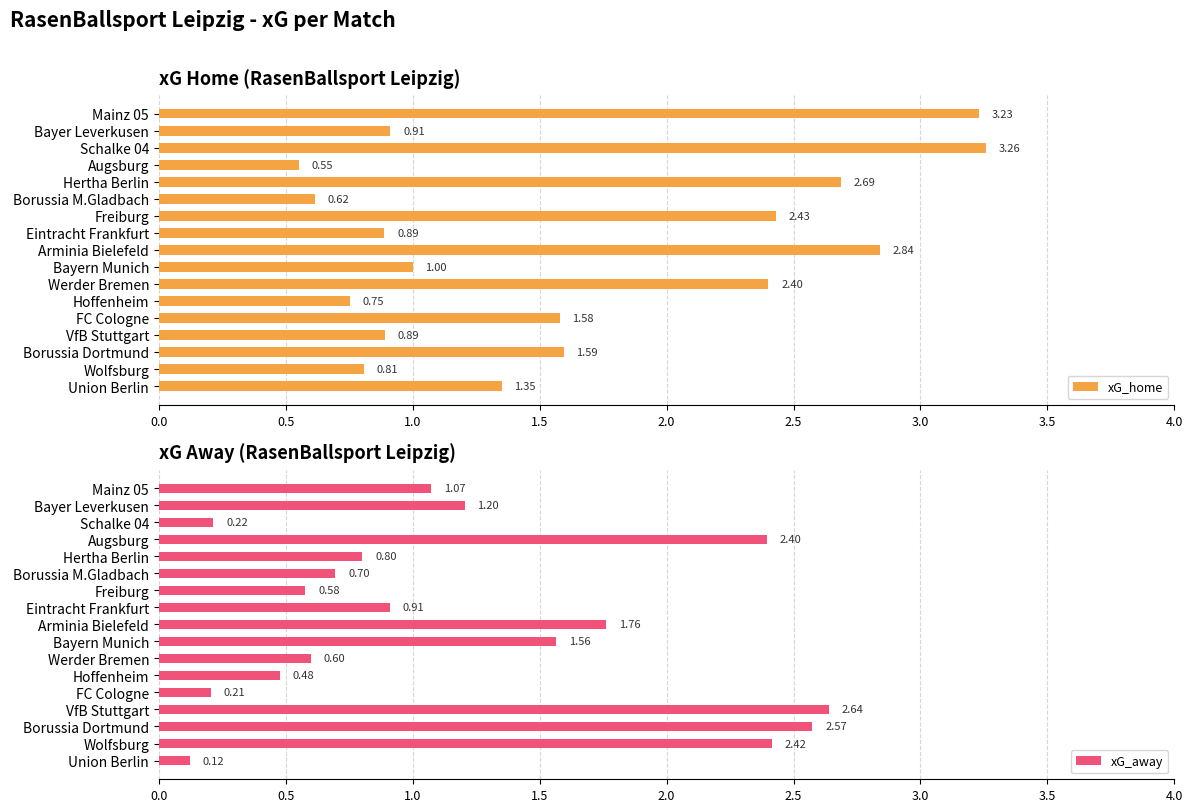

At which label does xG_away reach its minimum?

Union Berlin